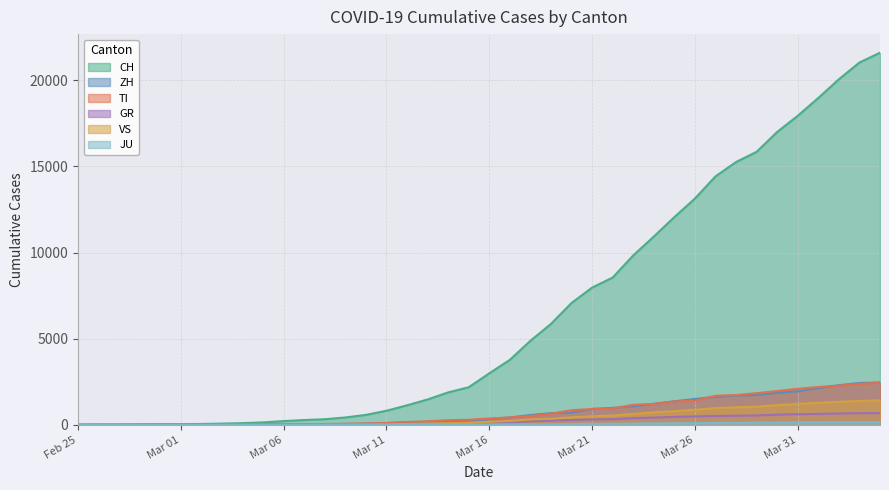

Which series has the largest range (max minus min)?

CH